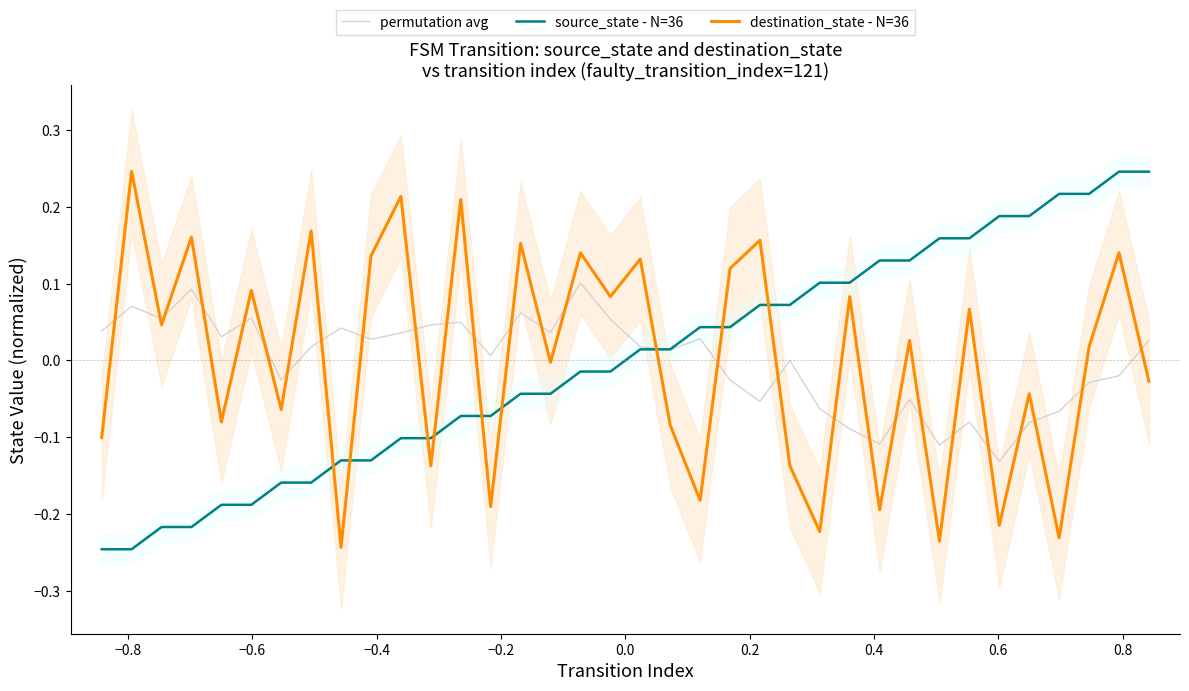

Which series has the widest spread of Y values?

source_state - N=36